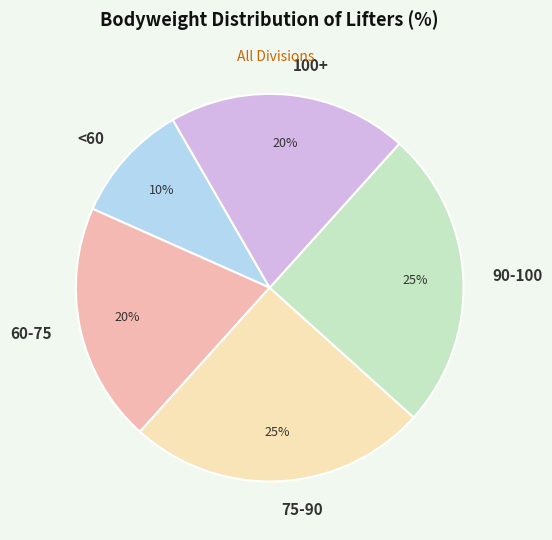

What is the ratio of the value at 75-90 to the value at 90-100?

1.0